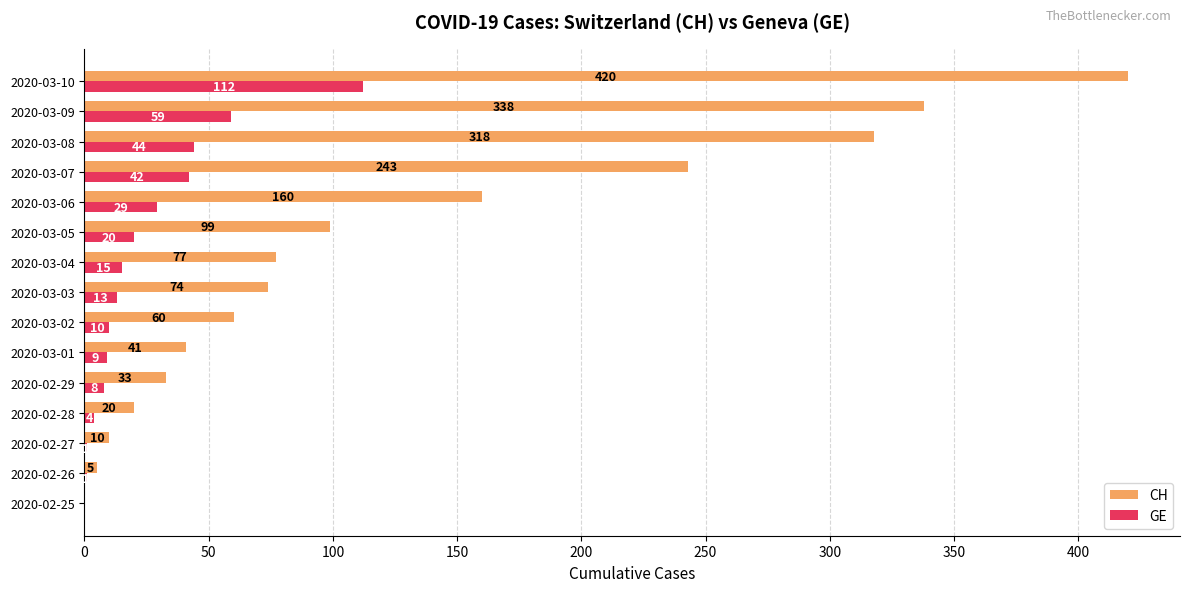

The value of GE at 2020-03-07 is 75. True or false?

False